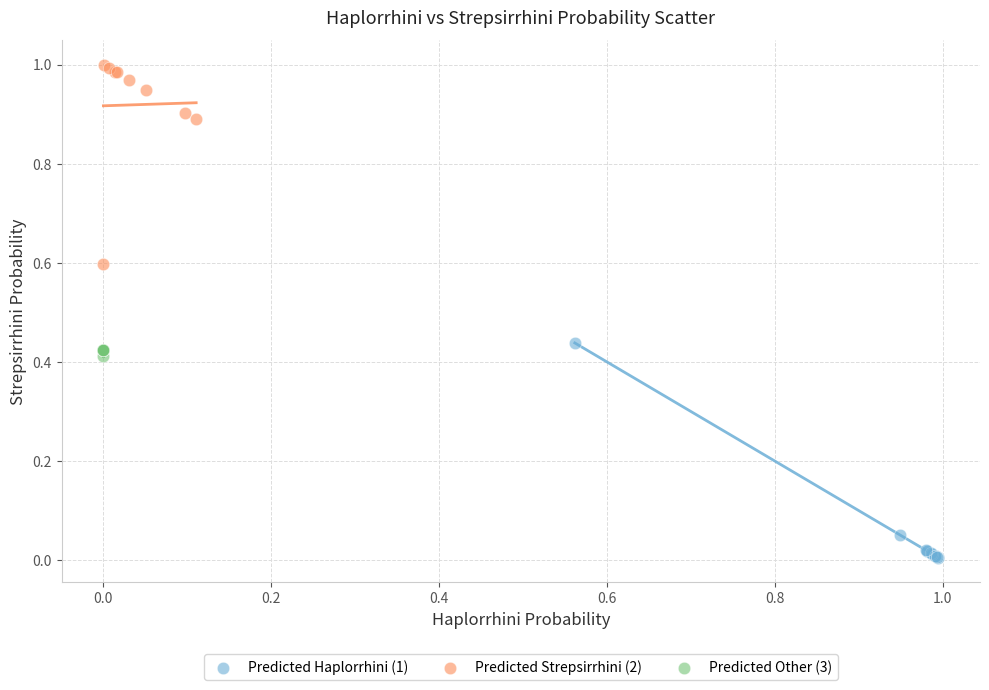

Which series has the largest Y range (max minus min)?

Predicted Haplorrhini (1)